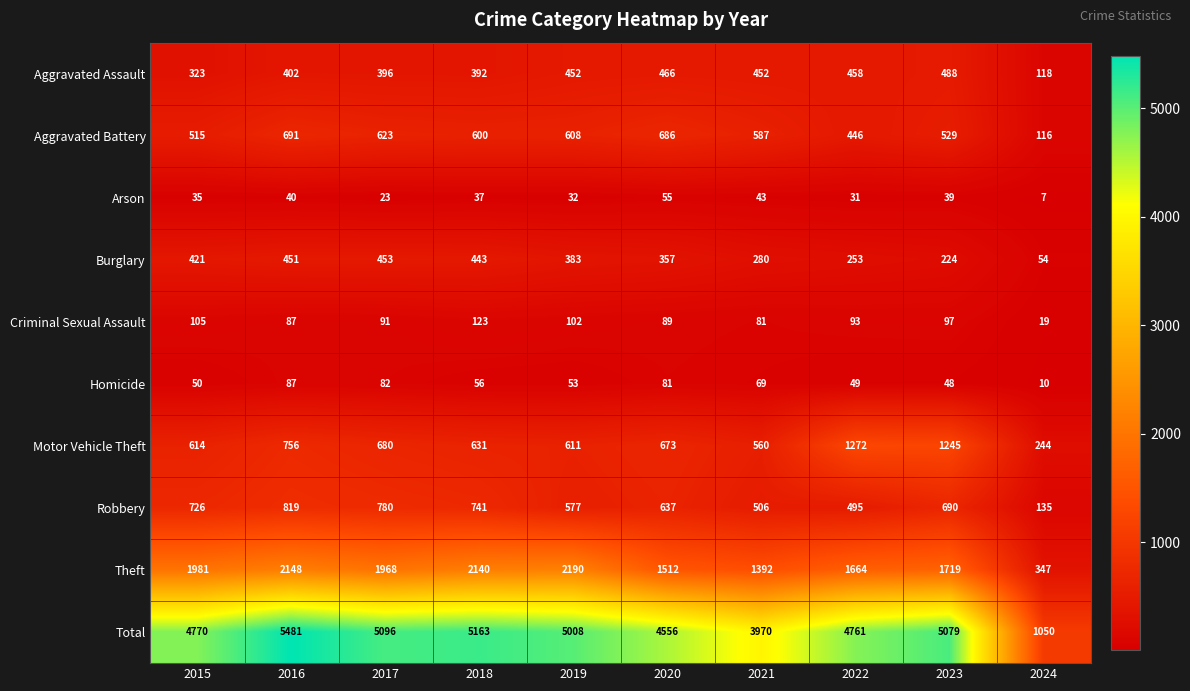

What is the difference between the Aggravated Assault values at 2023 and 2017?

92